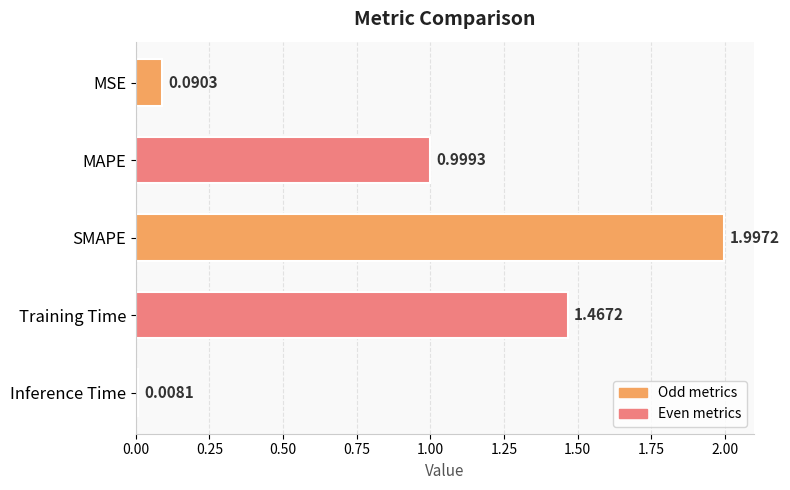

How many data points does each series have?

5